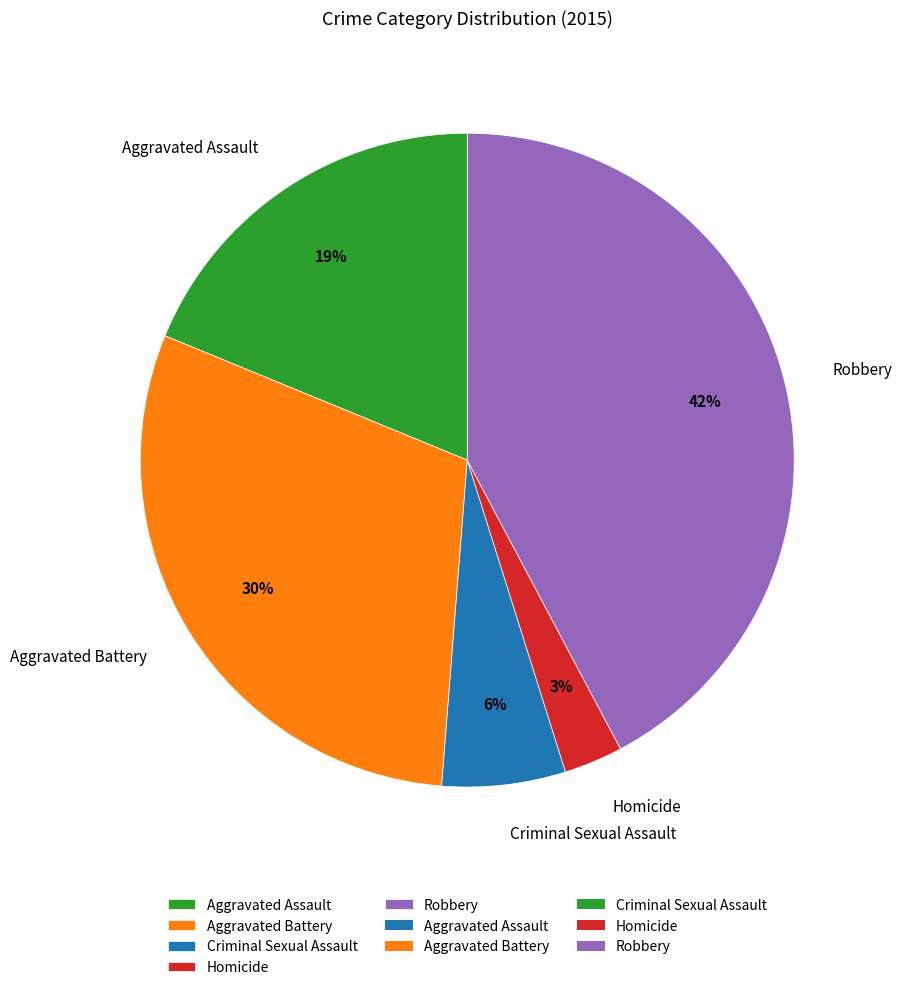

Does Robbery represent more than half of the total?

No